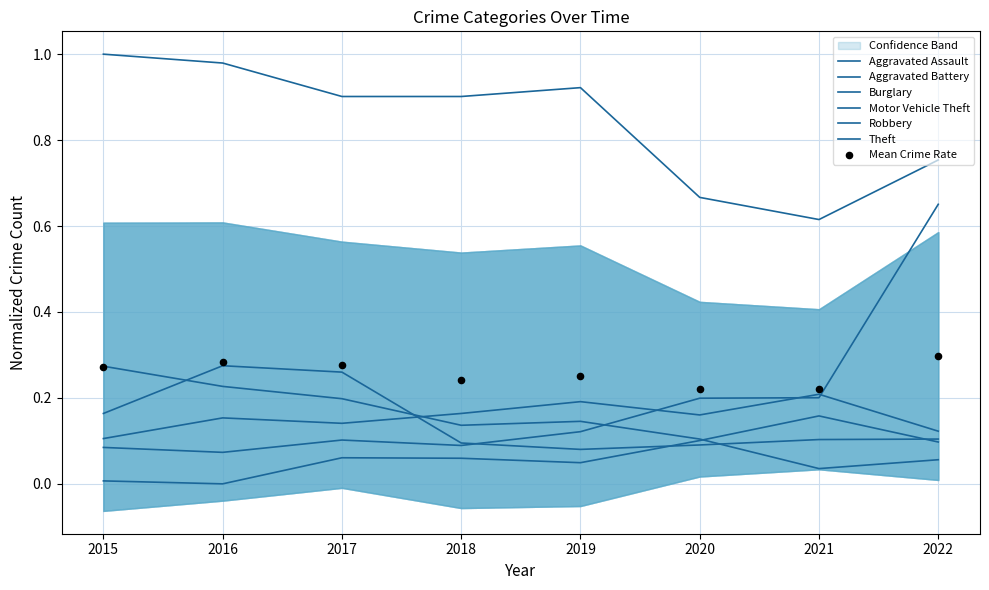

At which category is the sum across all series the highest?

2022